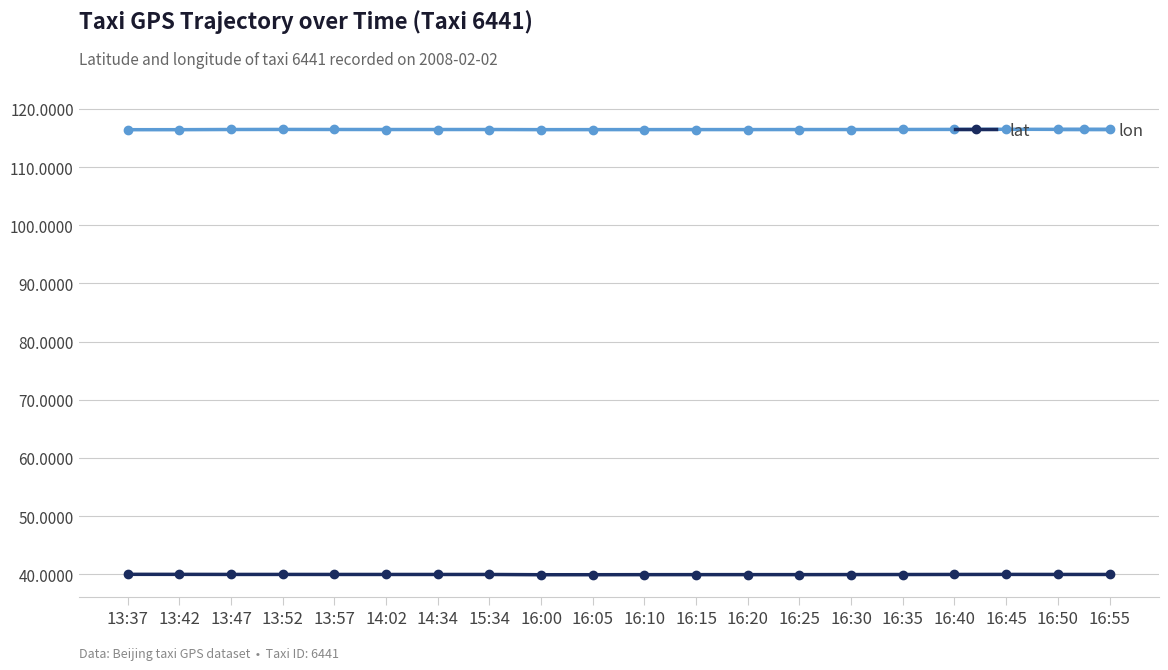

What value does the lon series have at 14:02?

116.4